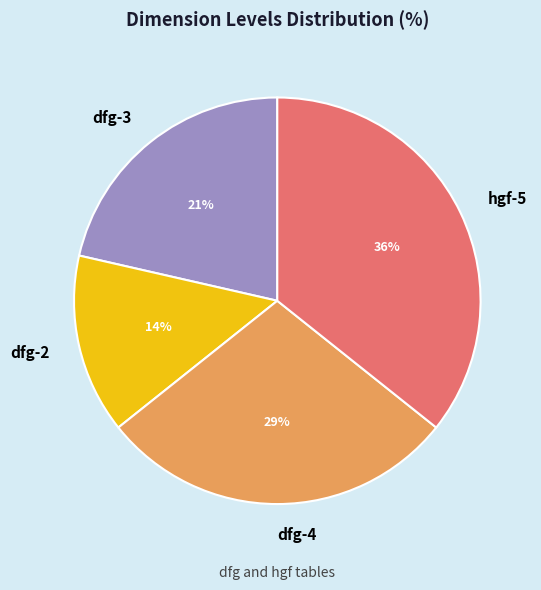

Does any single category account for the majority?

No